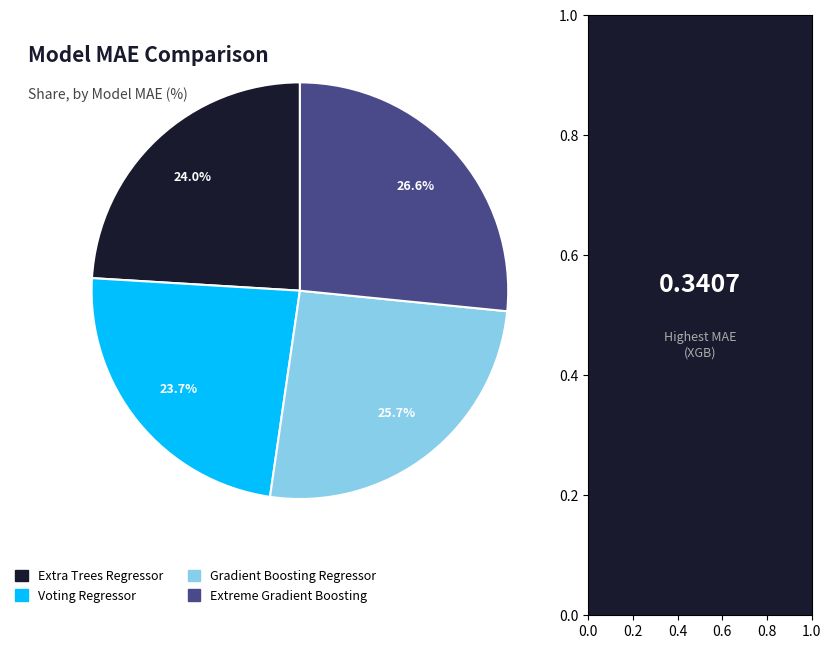

What percentage is the Extreme Gradient Boosting slice, to the nearest percent?

27%